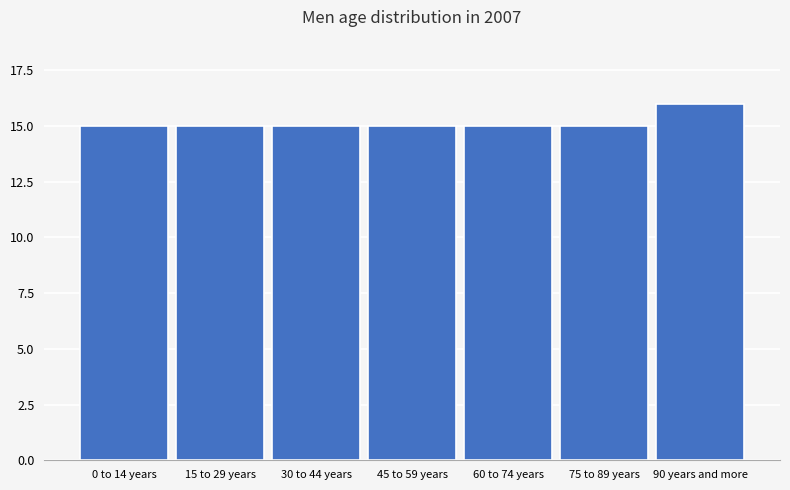

Reading right to left, what are all the values shown in this chart?

90 years and more=16	75 to 89 years=15	60 to 74 years=15	45 to 59 years=15	30 to 44 years=15	15 to 29 years=15	0 to 14 years=15